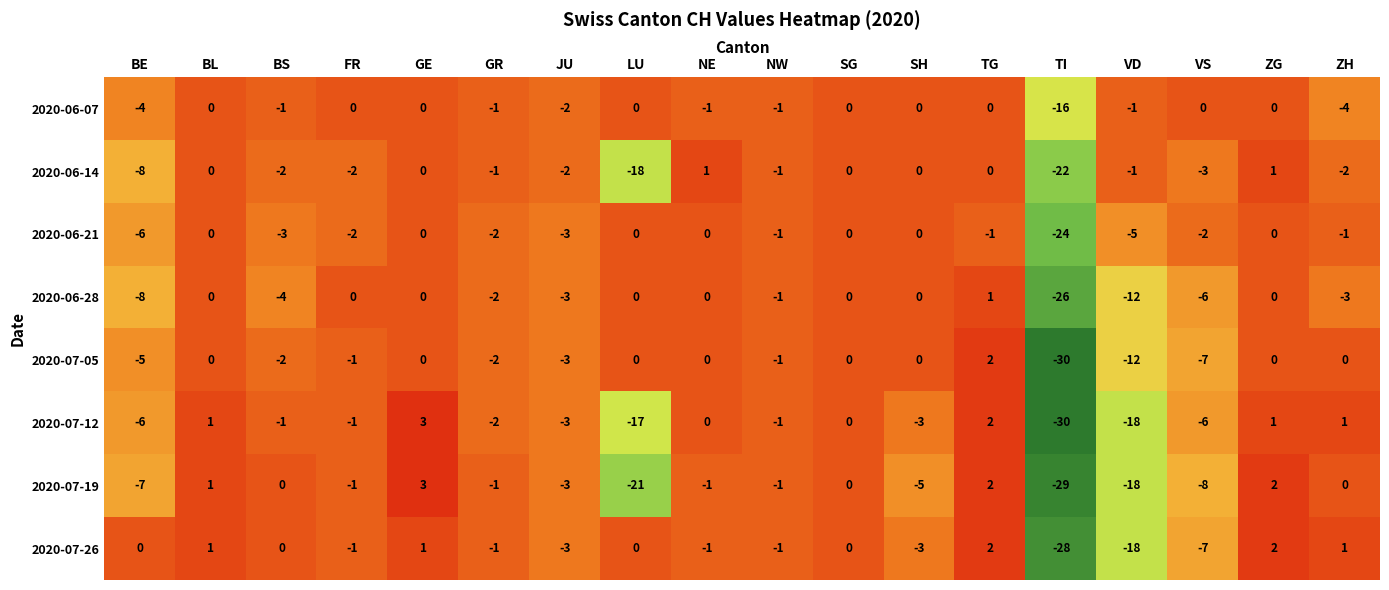

What is the total value across all series at TG?

8